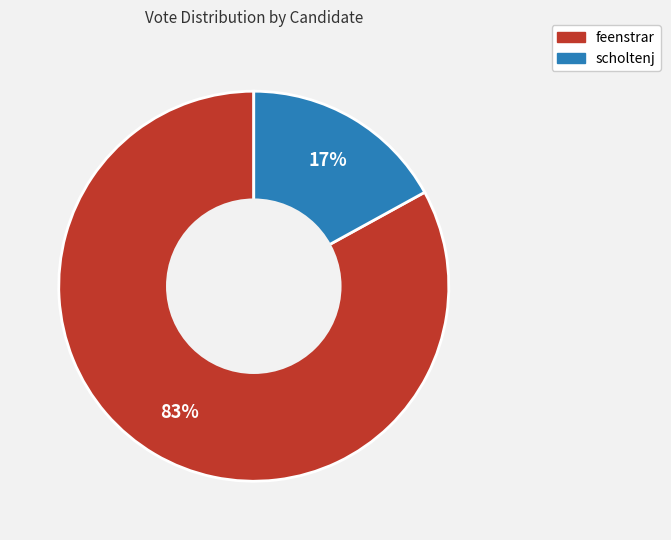

Which slice is the smallest?

scholtenj